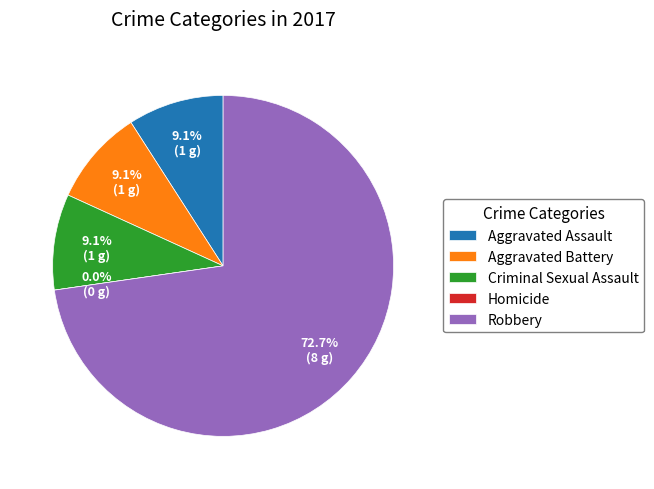

Is the sum of Homicide and Aggravated Assault greater than half?

No